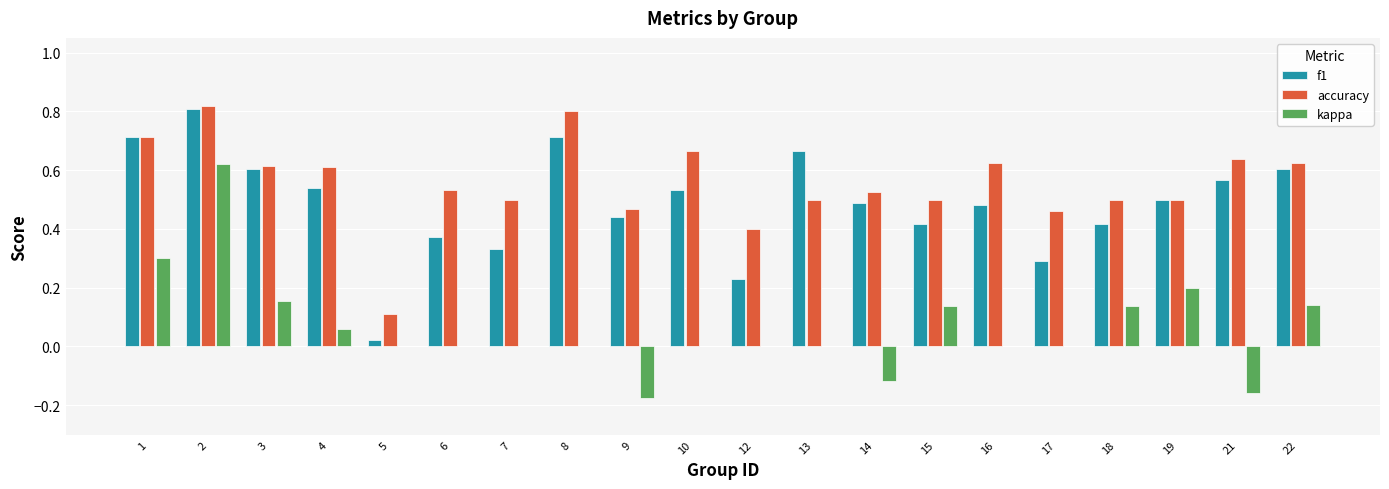

Are the bars grouped side by side (vs. stacked)?

Yes